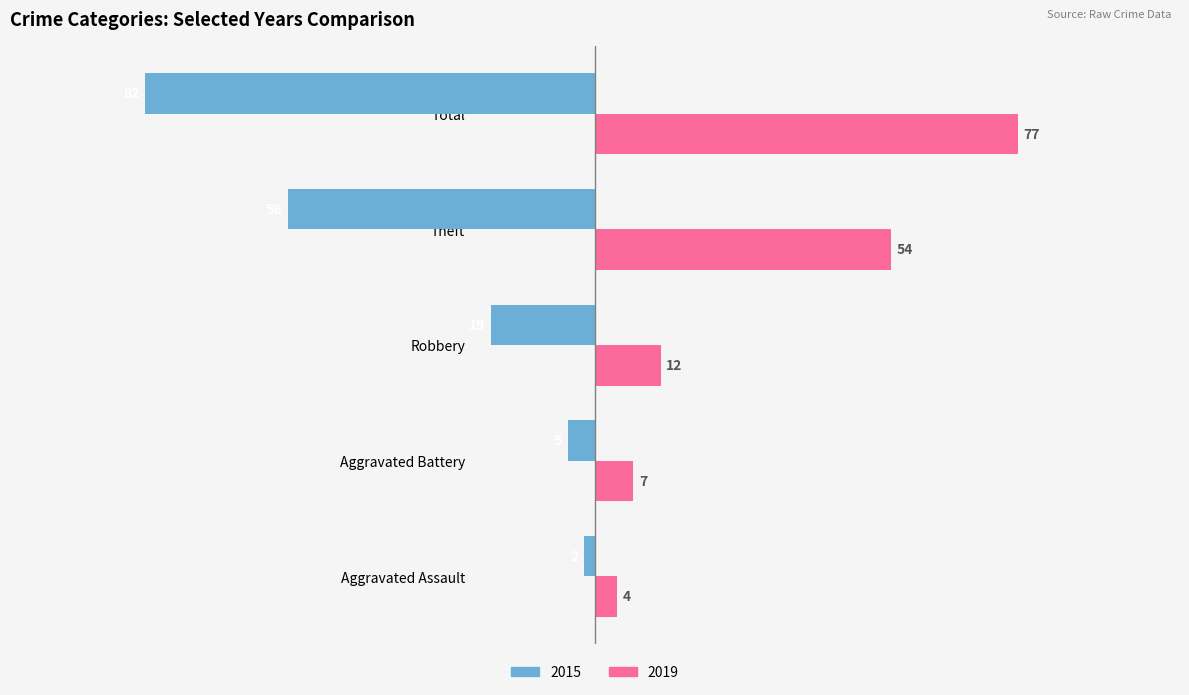

What is the average value of the 2019 series?

31